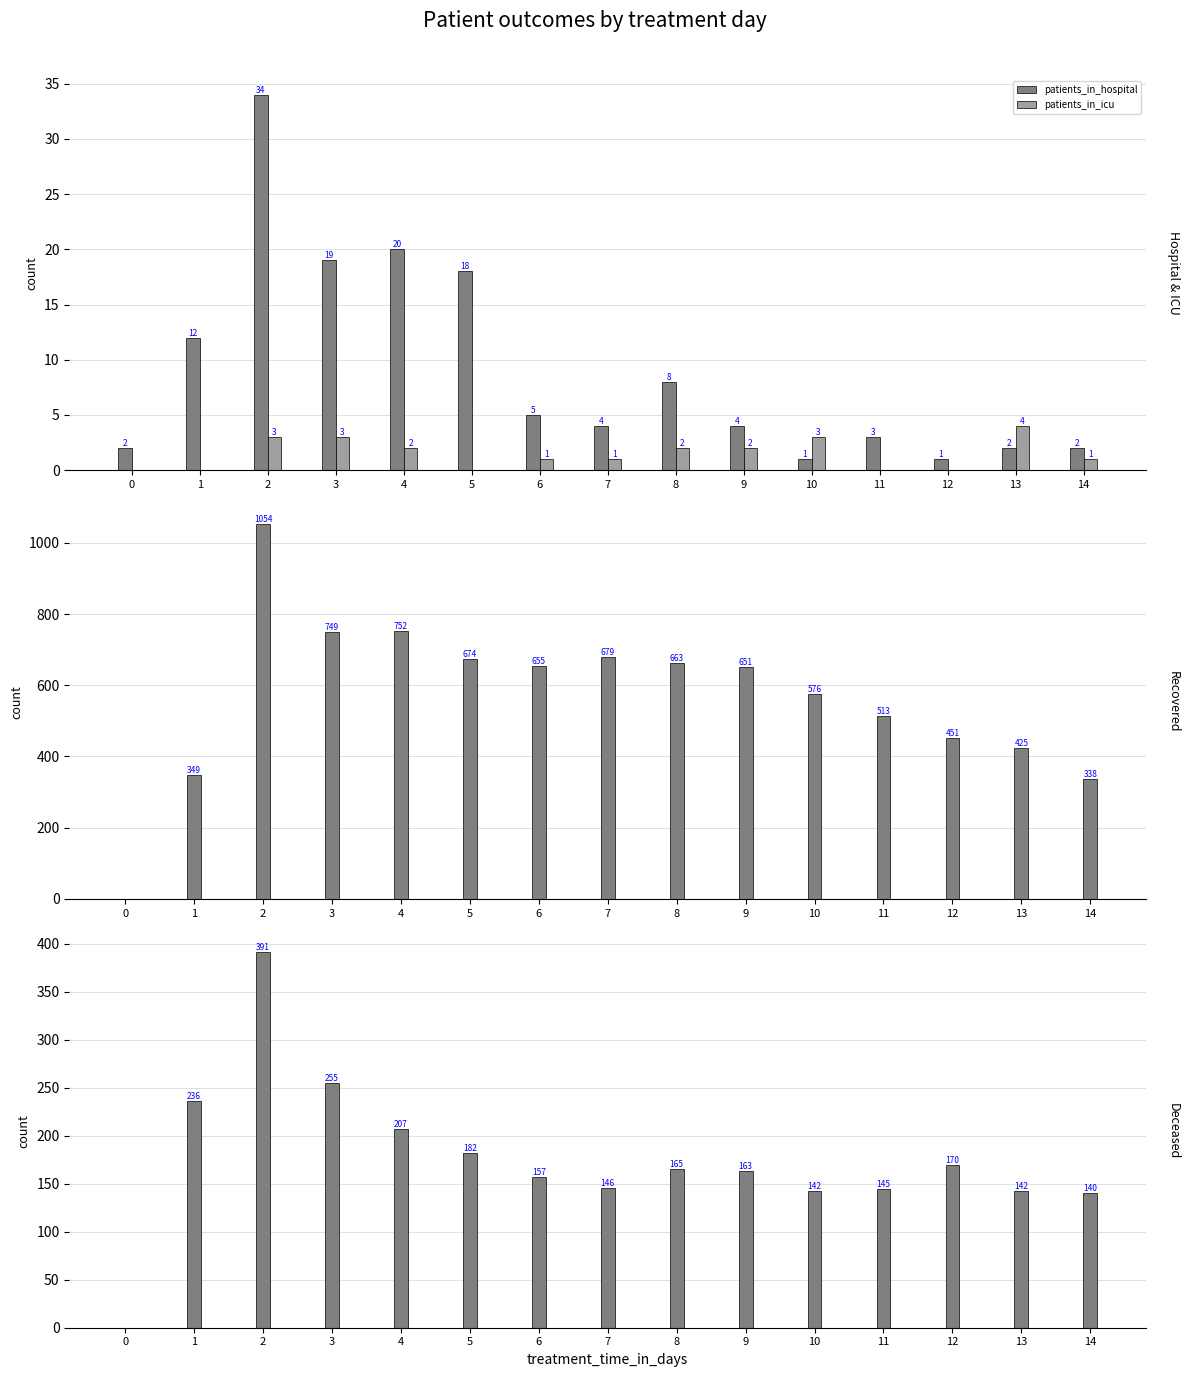

True or false: deceased_patients has a value of 108 at 5.

False